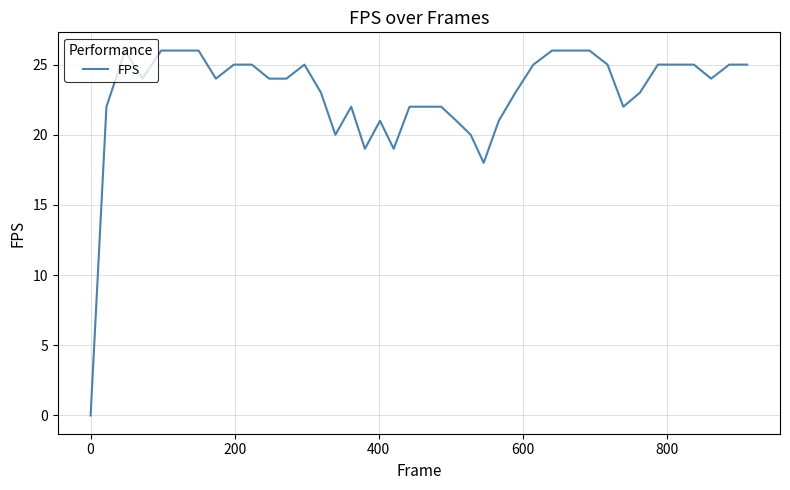

What is the difference between the maximum and second lowest values?

8